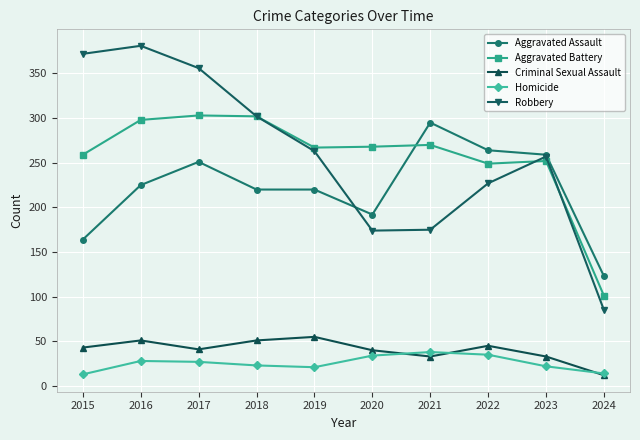

Is it true that Homicide equals 38 at 2021?

True